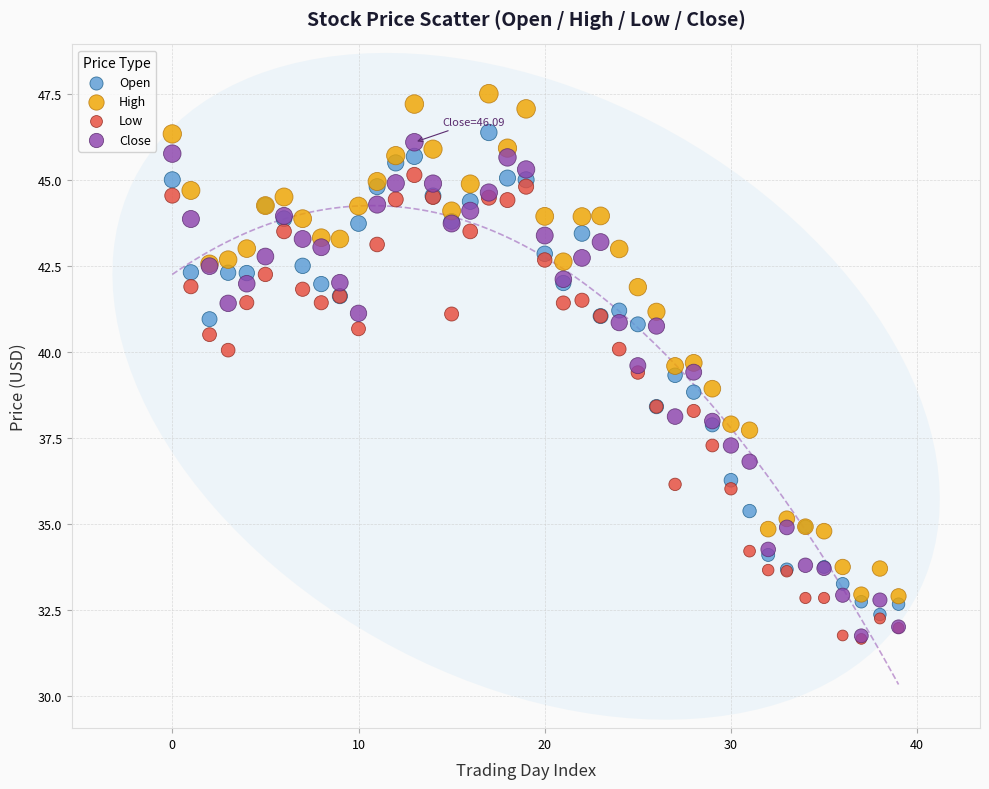

Which series contains the highest Y value?

High